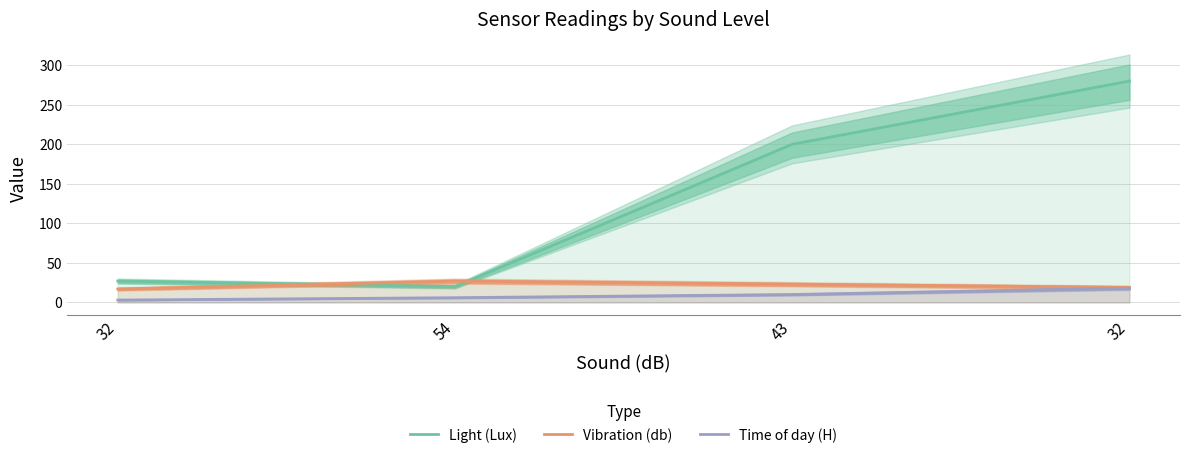

True or false: Time of day (H) and Light (Lux) cross at least once.

False